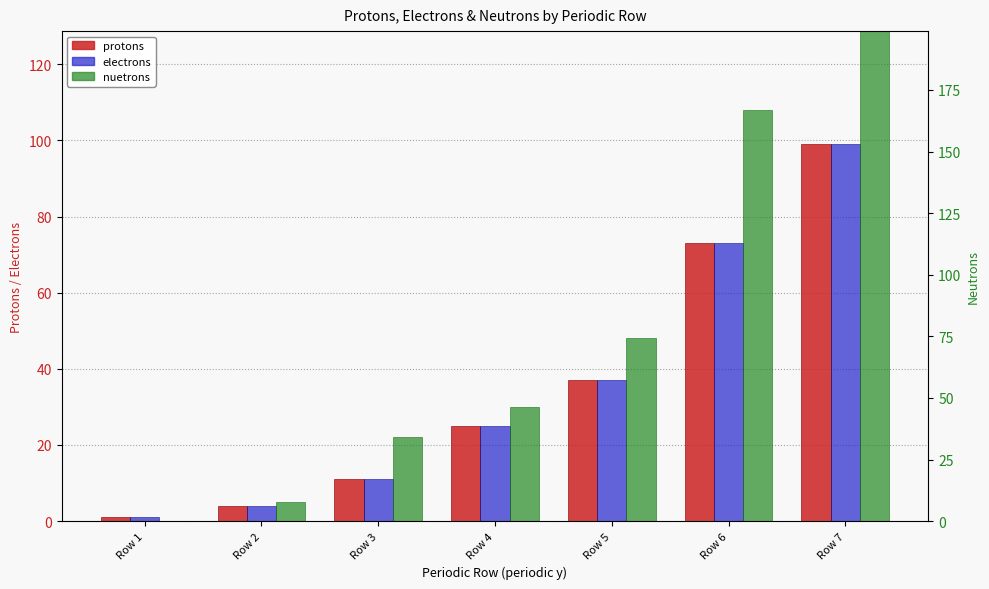

Is it true that electrons equals 99 at Row 7?

True